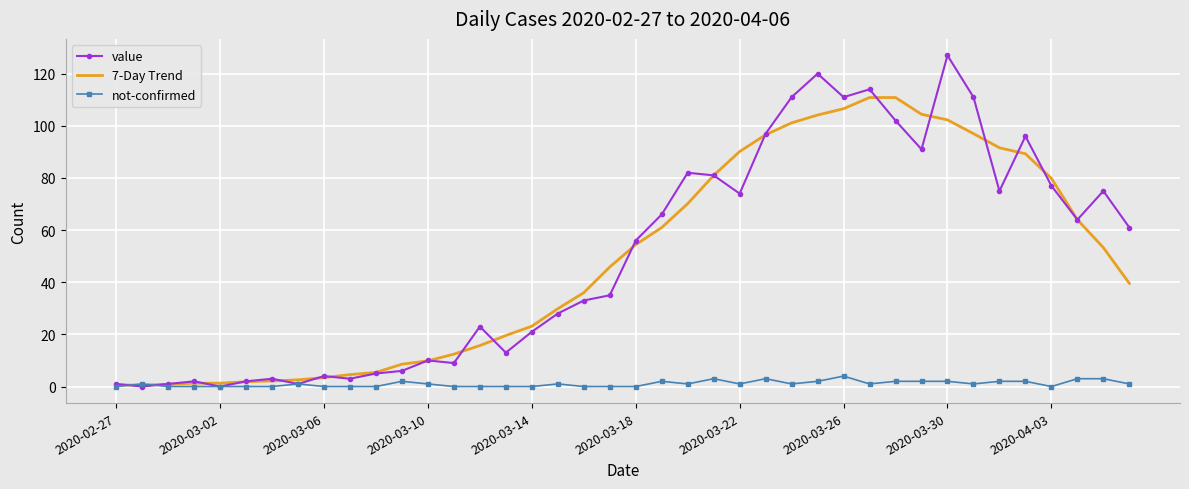

Which series has the largest range (max minus min)?

value